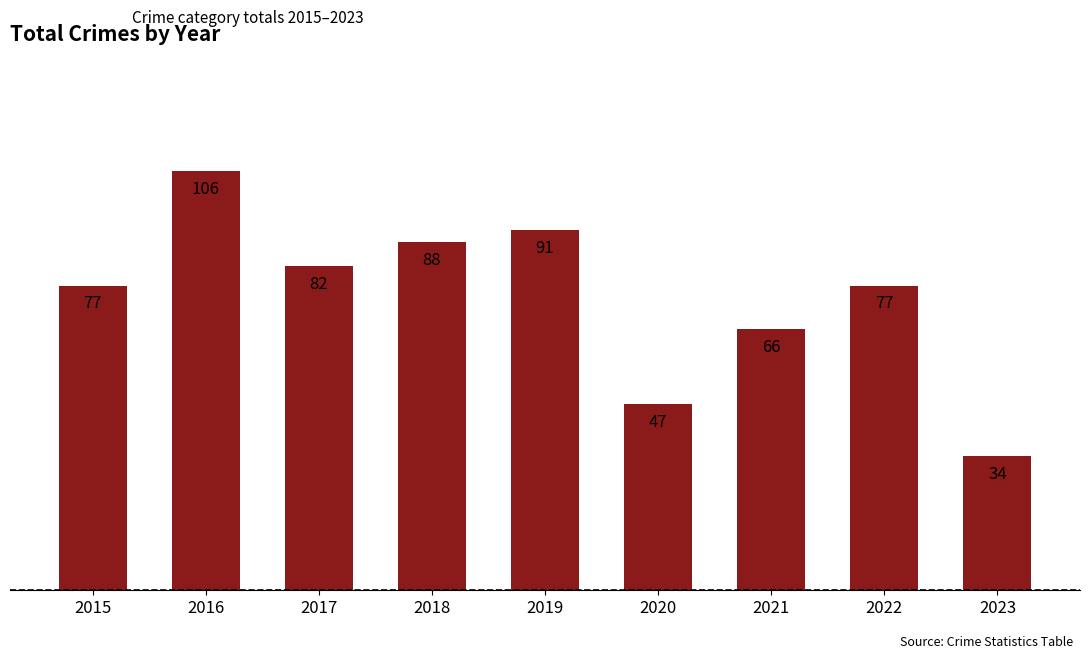

What is the sum of all values?

668